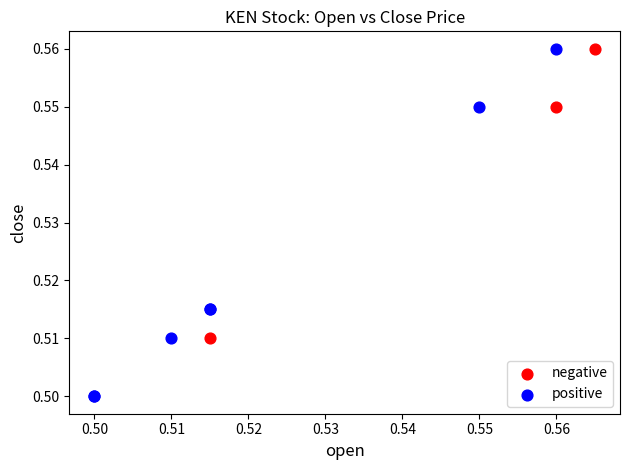

Which series has the largest Y range (max minus min)?

positive